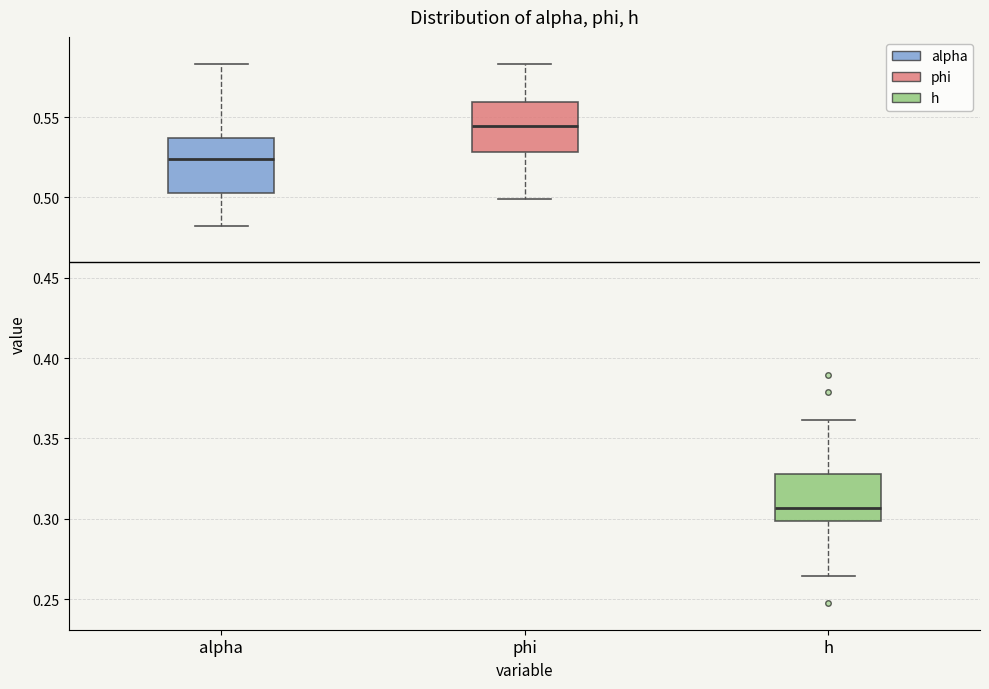

Which box has the highest median line?

phi